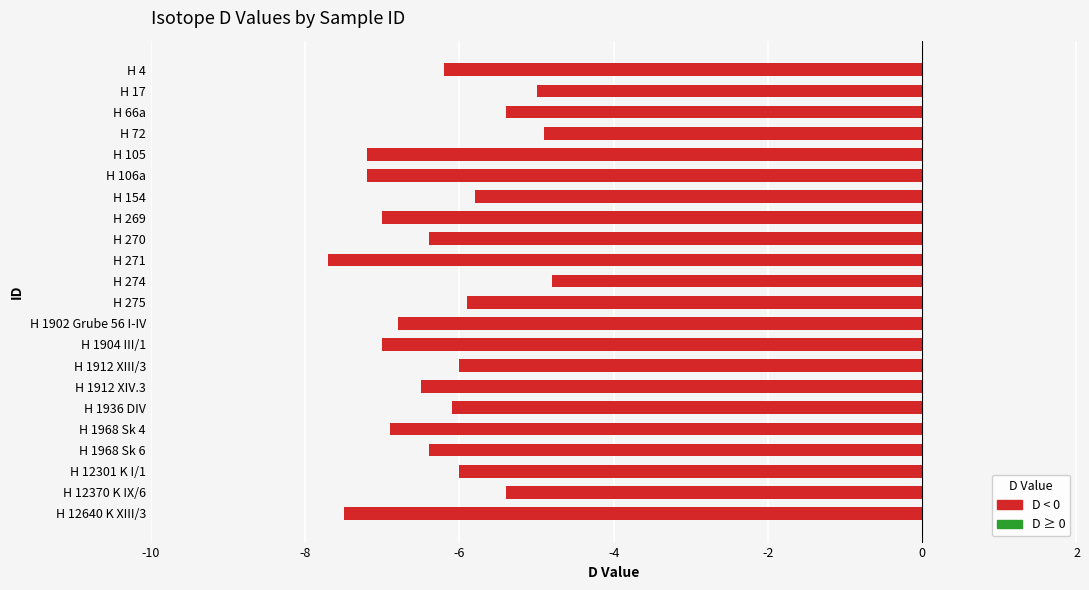

What is the sum of the values at H 275 and H 1912 XIII/3?

-11.9